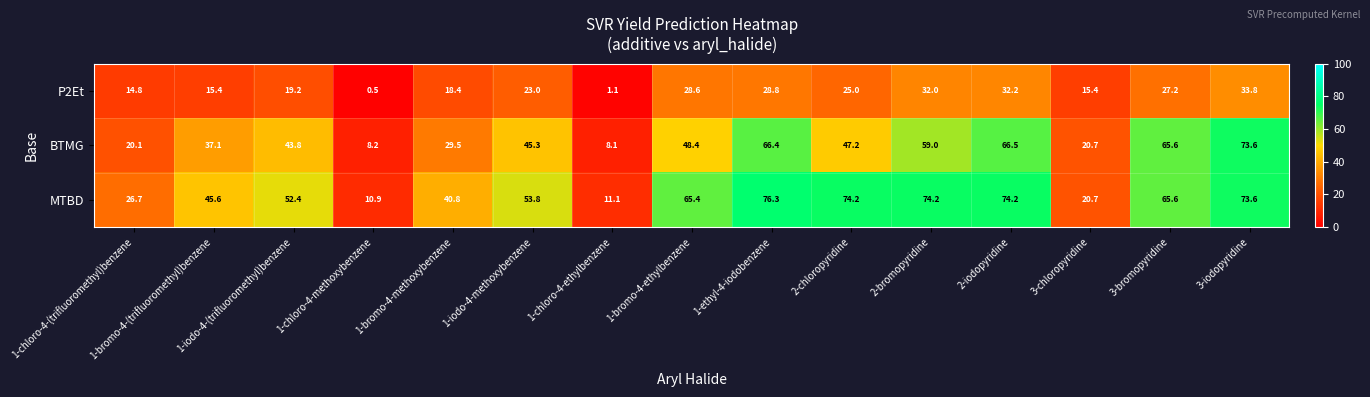

What is the difference between the second highest and second lowest values in the BTMG series?

58.3